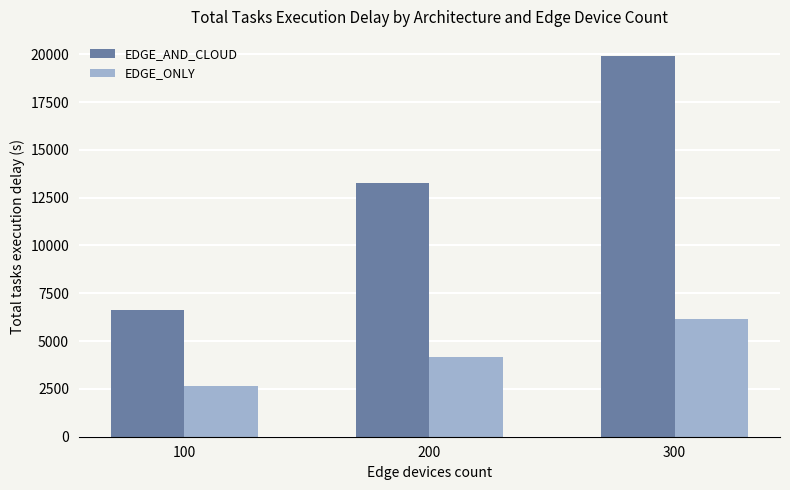

Which series changed the most between 100 and 200?

EDGE_AND_CLOUD